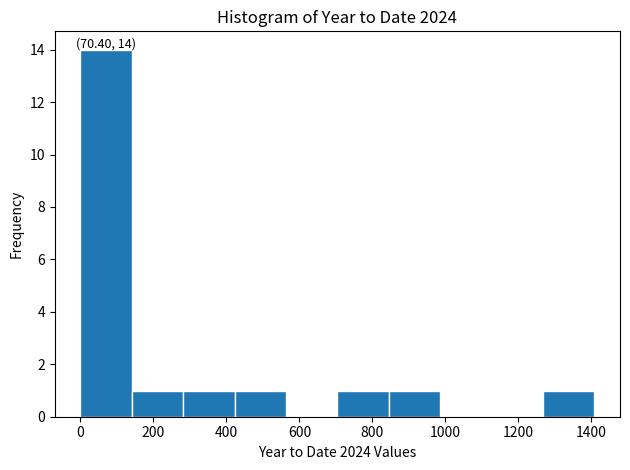

Over which range of the x-axis is the bar tallest?

0 to 140